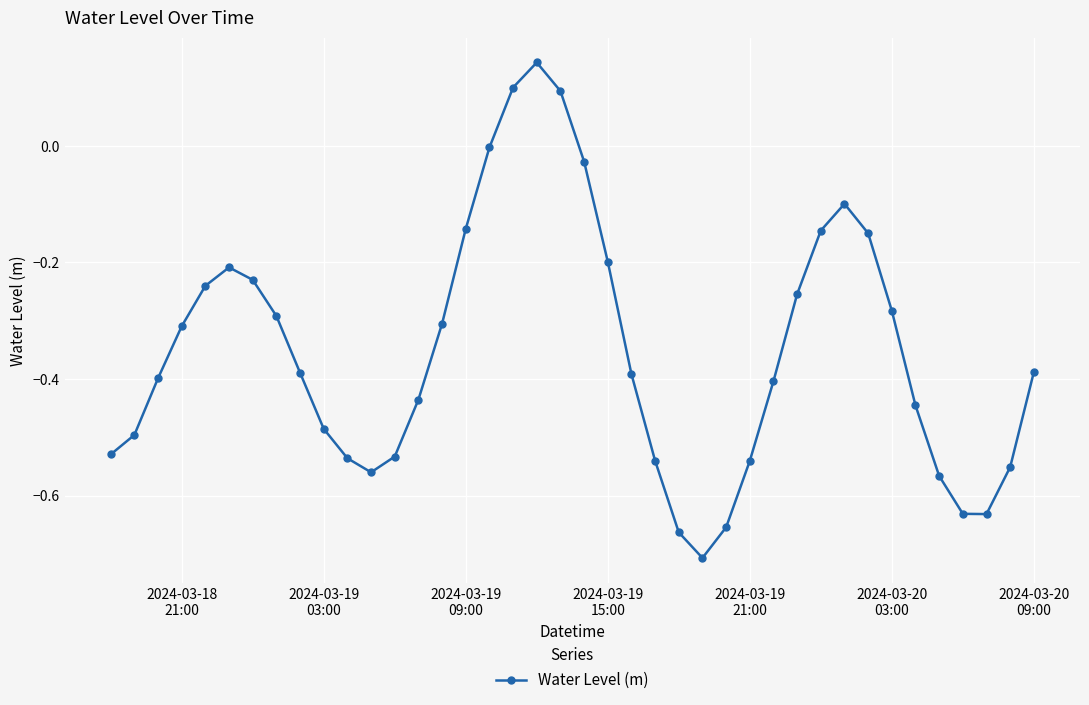

What is the difference between the maximum and minimum values?

0.8